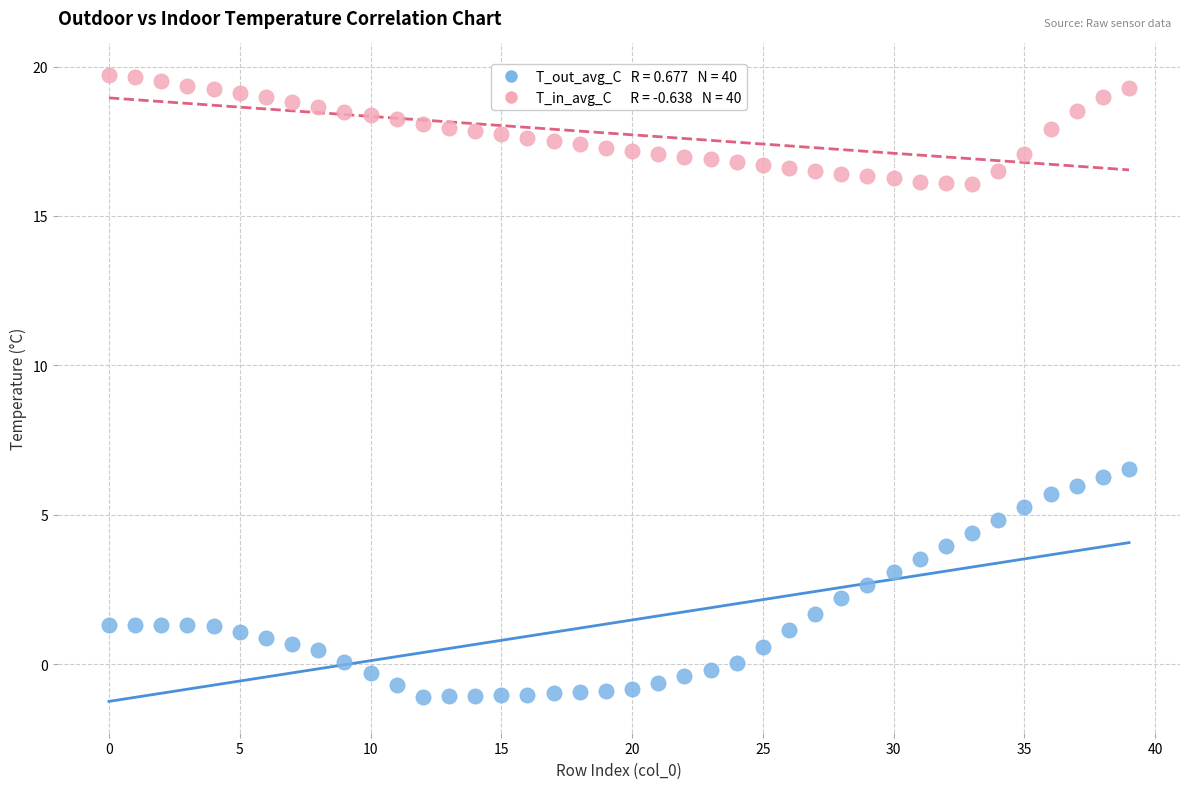

Across all data points, what is the range of Y values (max minus min)?

20.8